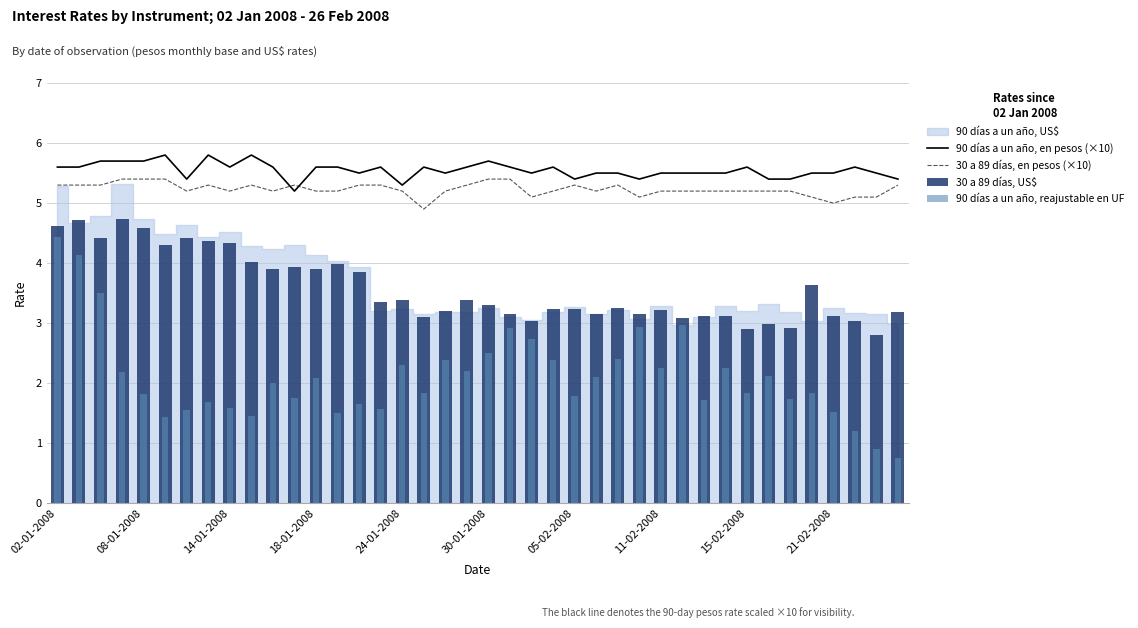

True or false: 90 días a un año, en pesos (×10) has a value of 1.6 at 30-01-2008.

False